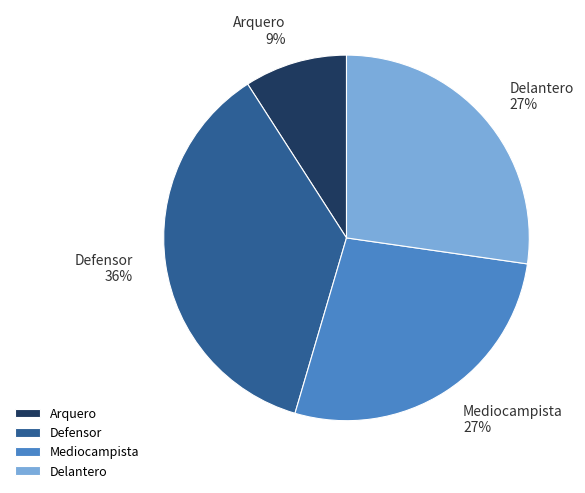

Is there any slice that represents more than half of the pie?

No